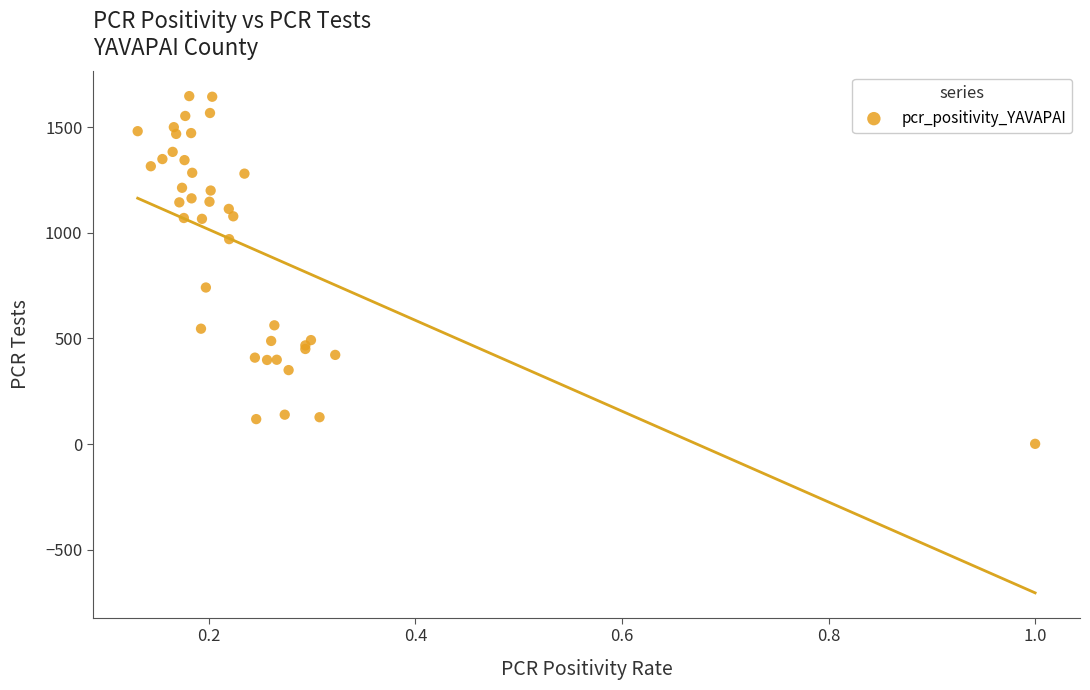

What Y value in the scatter plot is closest to 824?

741